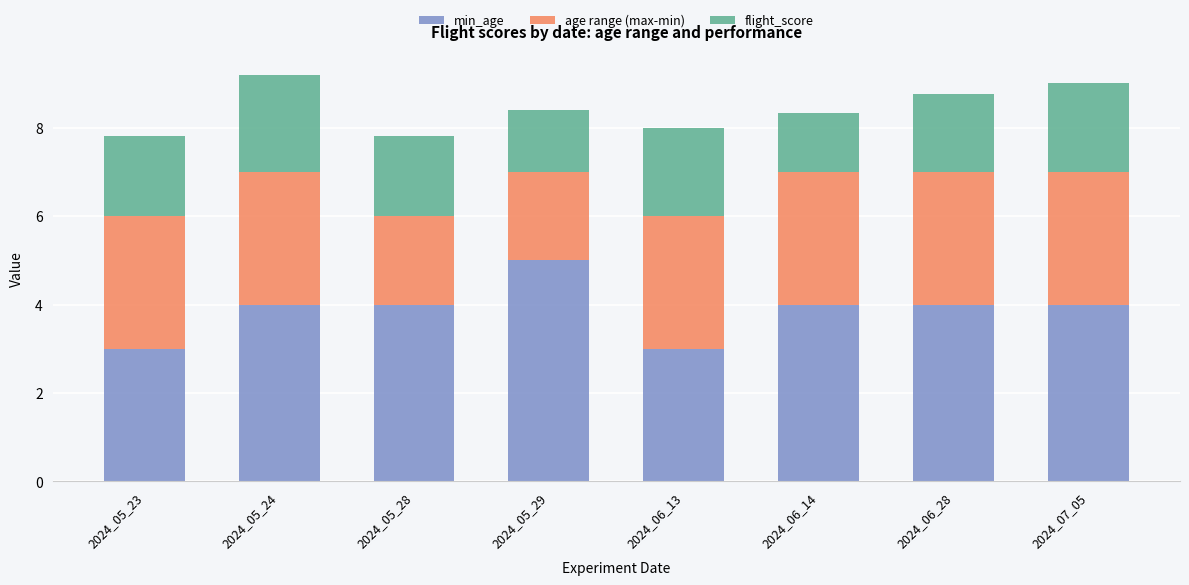

Which category has the highest value in the min_age series?

2024_05_29